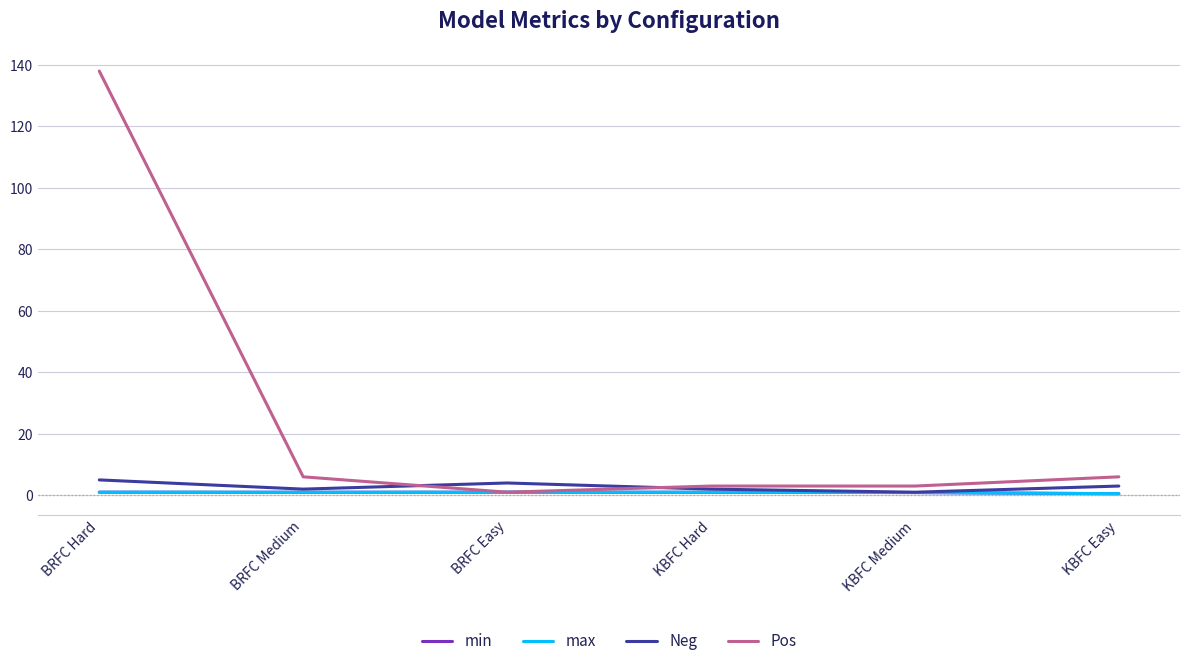

How many lines are shown in the chart?

4